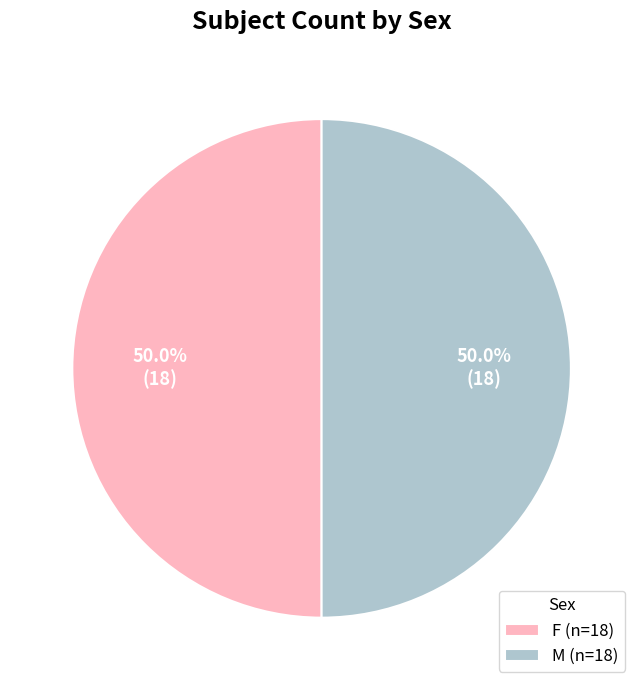

Count the number of slices in the pie.

2